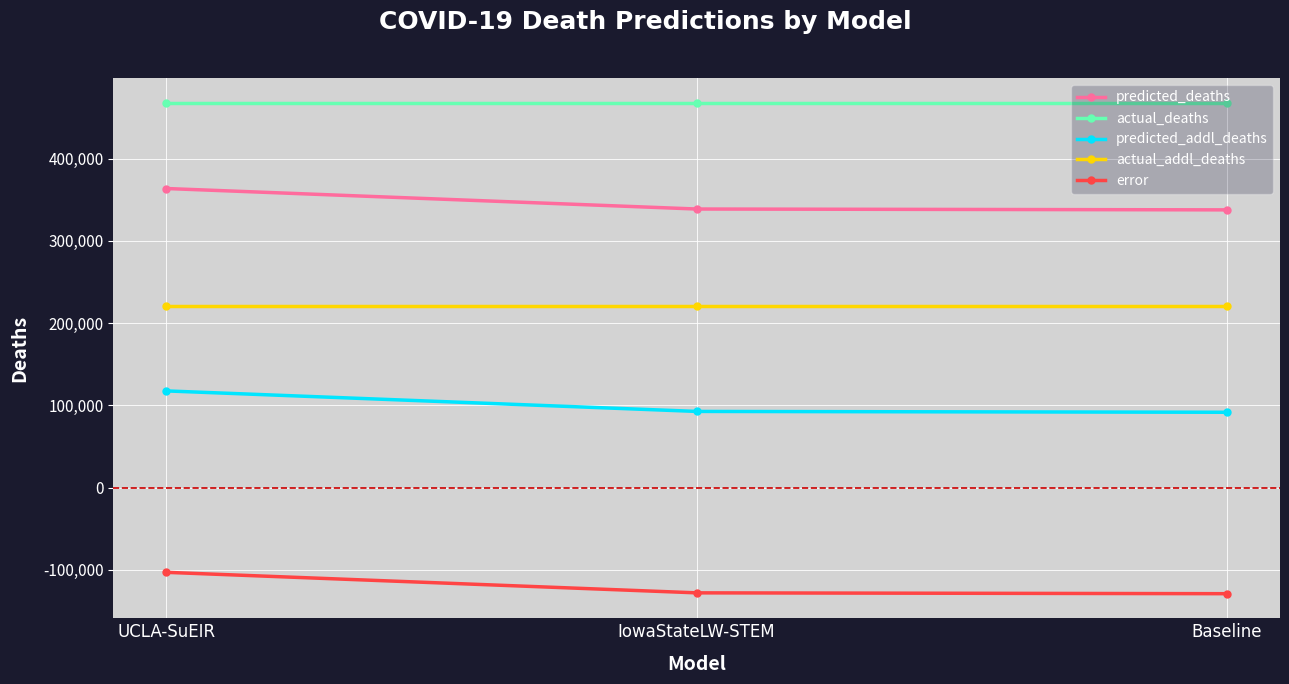

Which series has the largest total across all categories?

actual_deaths